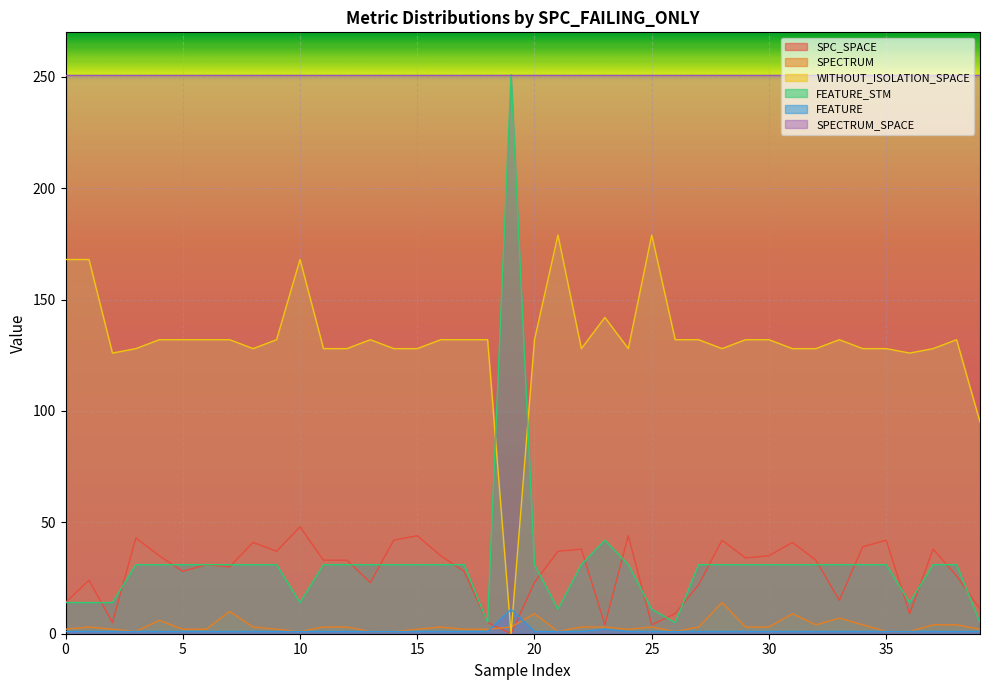

What is the difference between the maximum and minimum values in the SPECTRUM series?

13